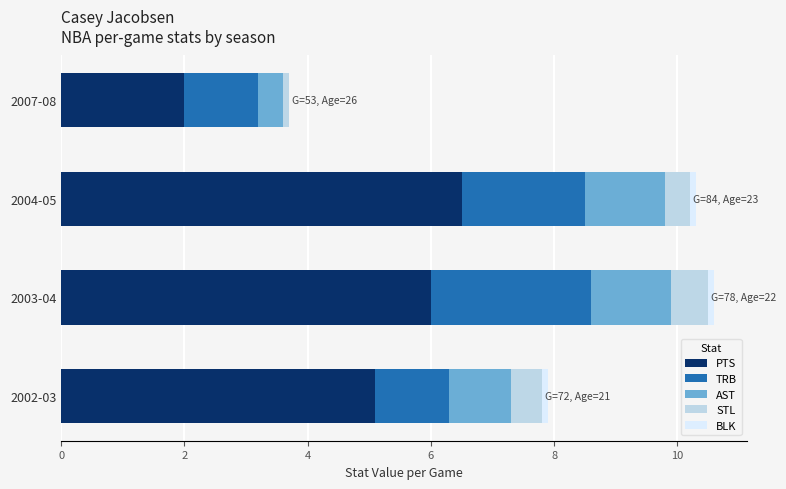

At which label does PTS reach its peak?

2004-05